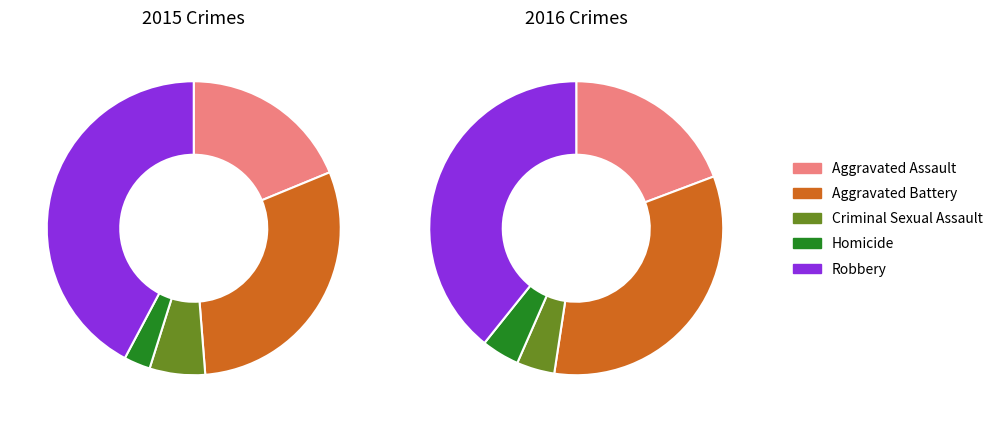

Which slice is the largest?

Robbery